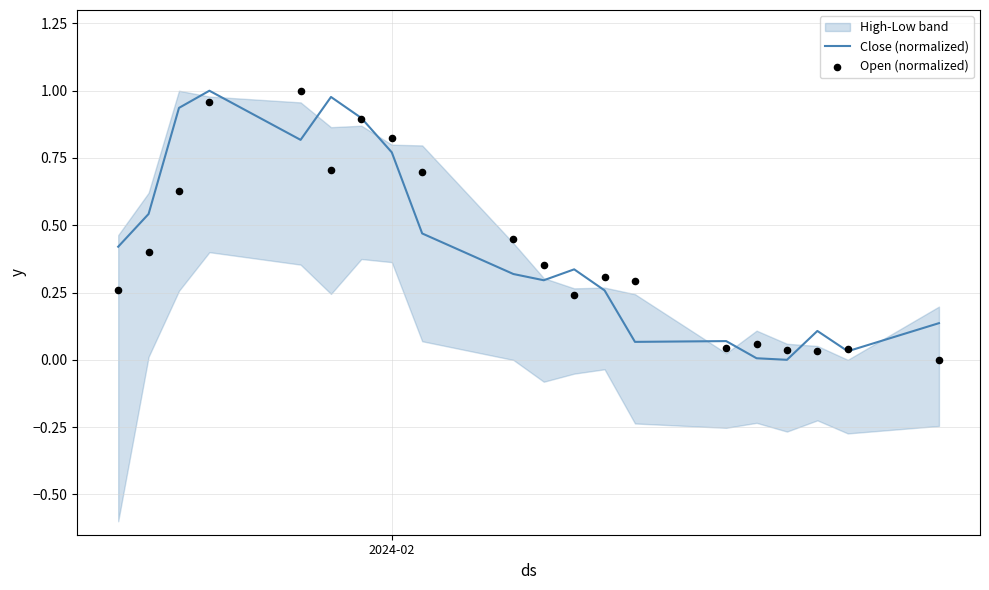

Is the value of Open (normalized) at 2 greater than the value of Close (normalized) at 3?

No